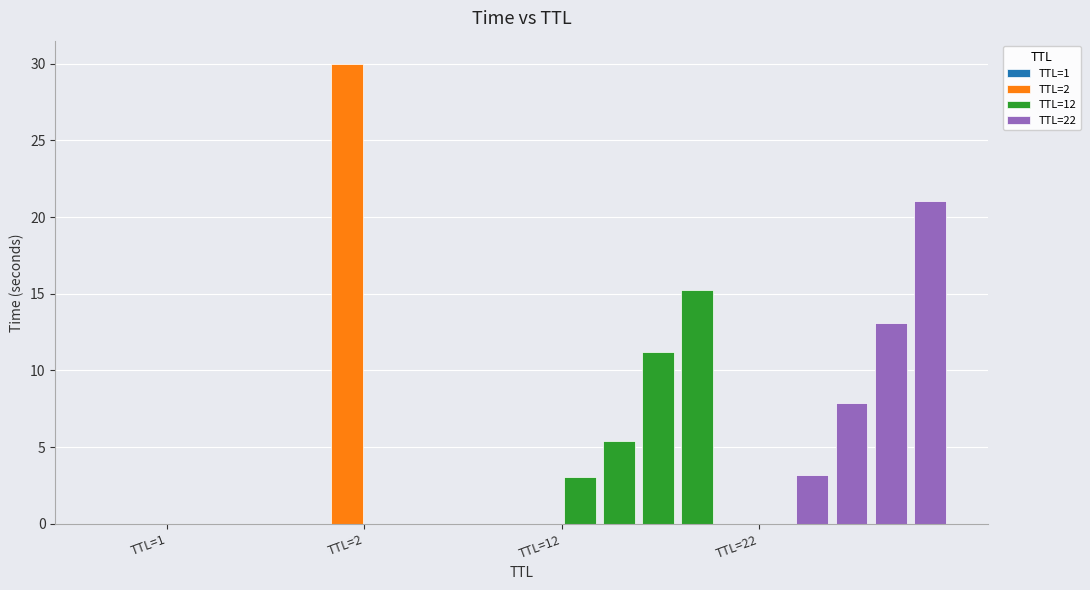

What is the difference between the maximum and minimum values?

30.0